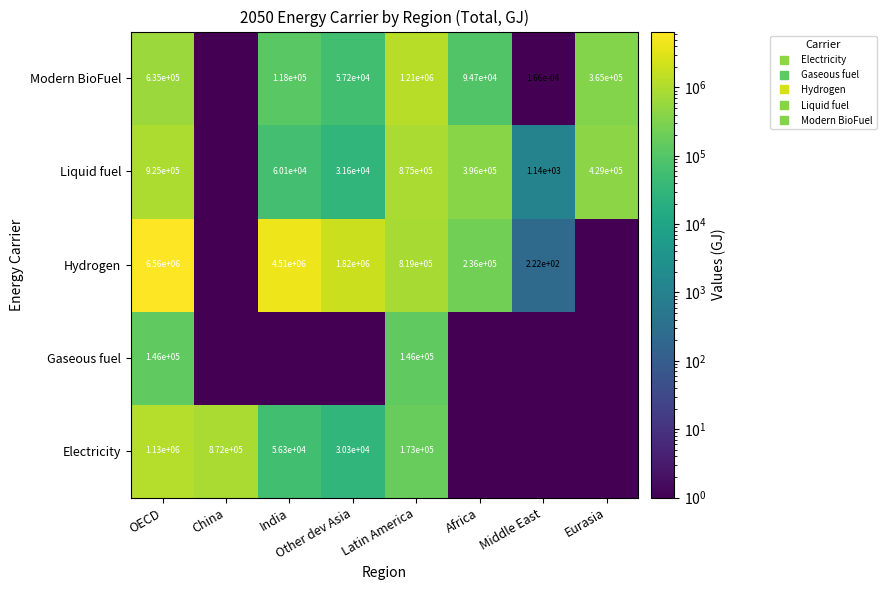

Which category has the highest value across all series?

OECD